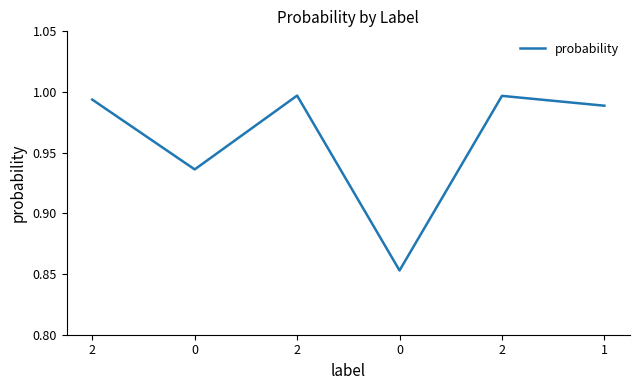

What is the value of the 3rd point from the left?

1.0